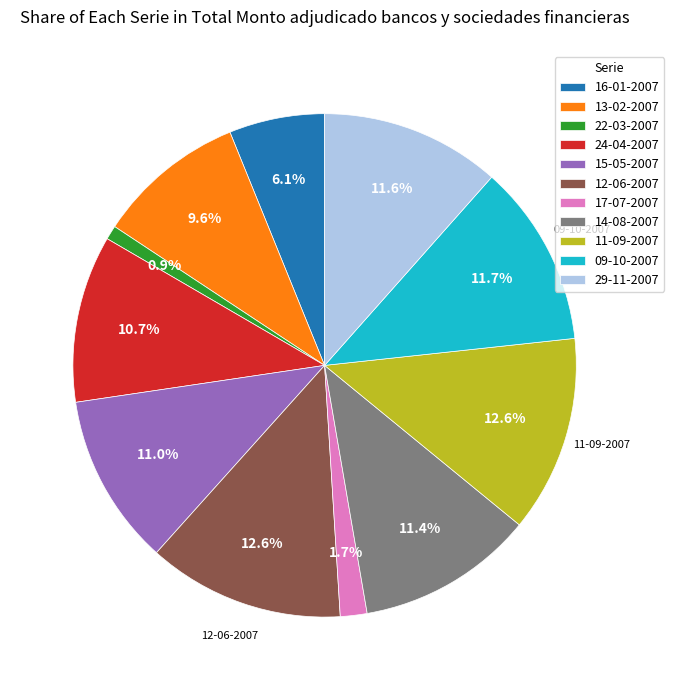

Is 22-03-2007 the majority of the pie?

No